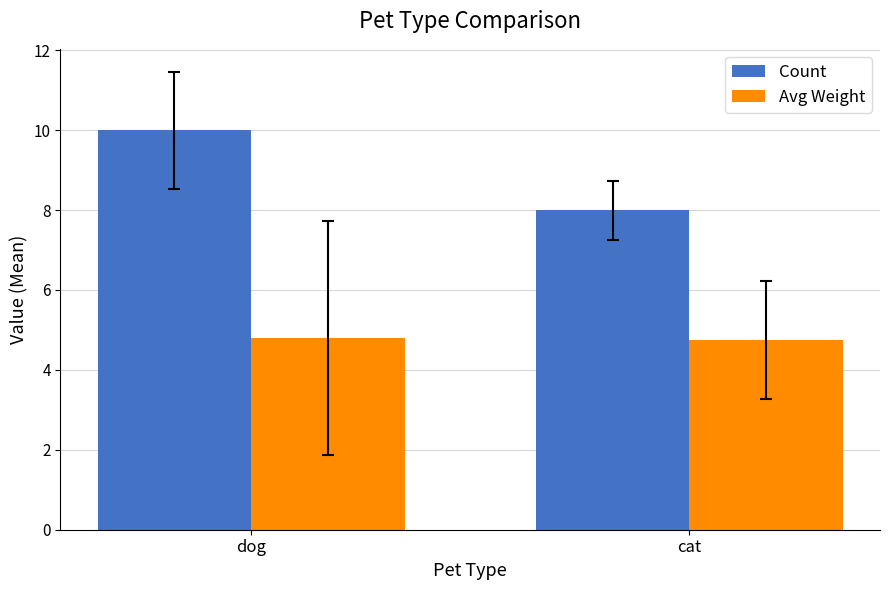

What is the sum of the Avg Weight values at cat and dog?

9.6